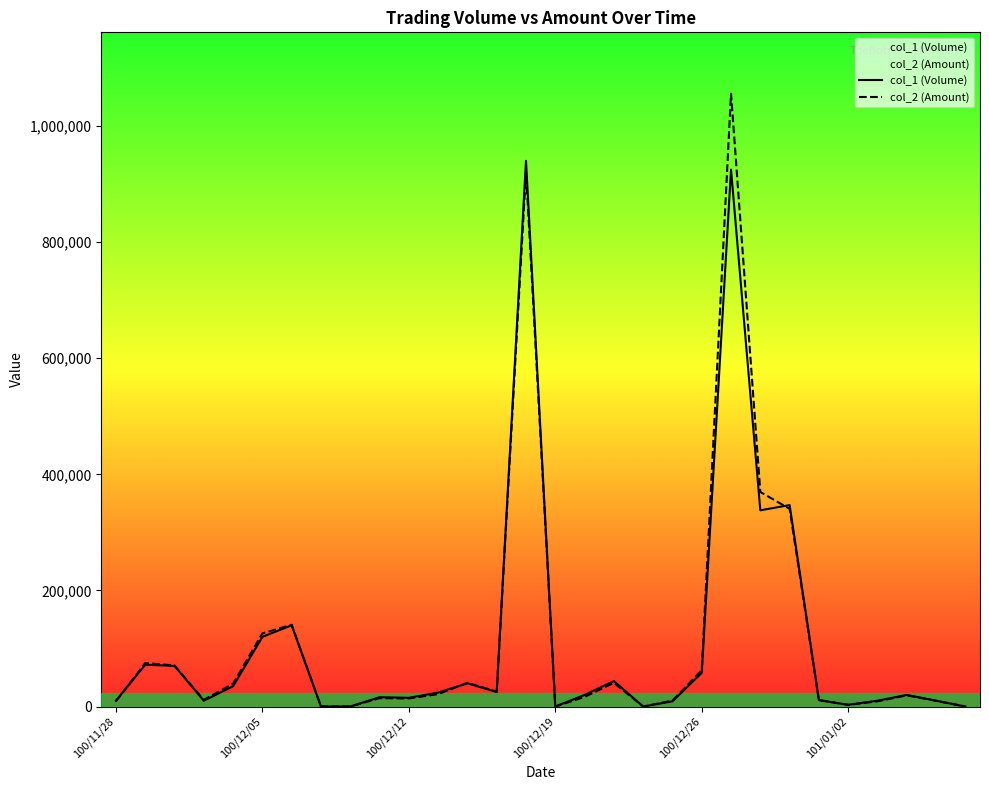

In col_1 (Volume), how many points are higher than both neighbors (excluding endpoints)?

9